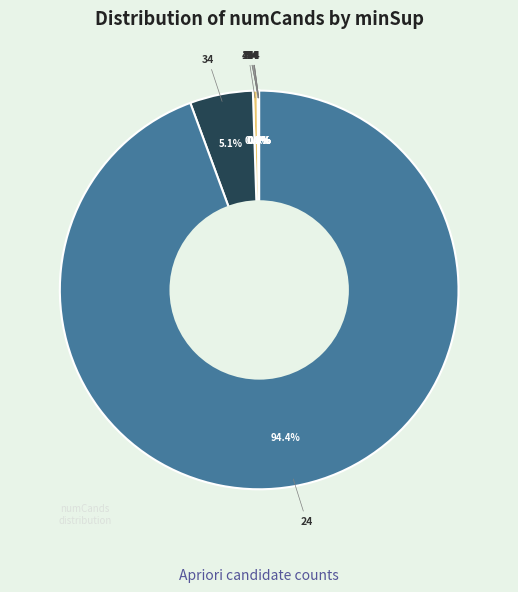

What is the majority slice?

minSup=24